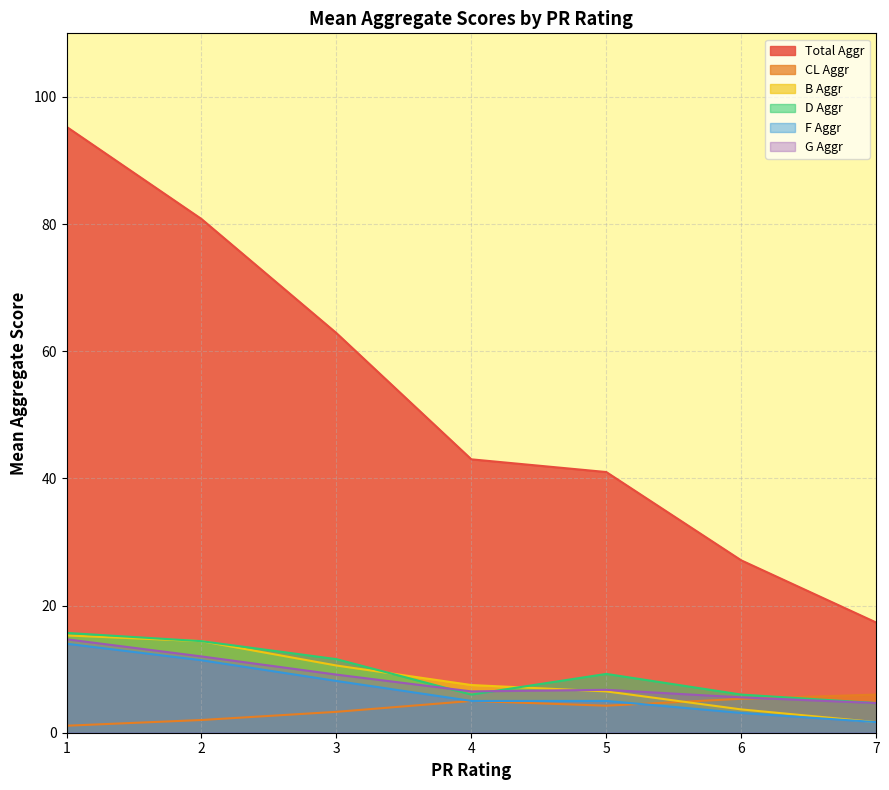

Which series has the largest total across all categories?

Total Aggr